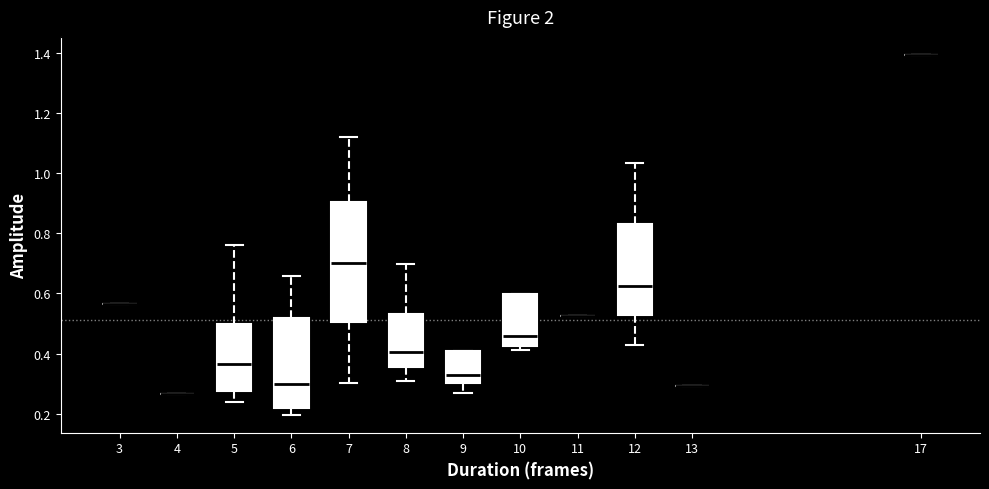

Where is the lower edge of the box at x = 6 on the y-axis? The values are not printed on the chart, so give them approximately, as read against the axis.

0.22